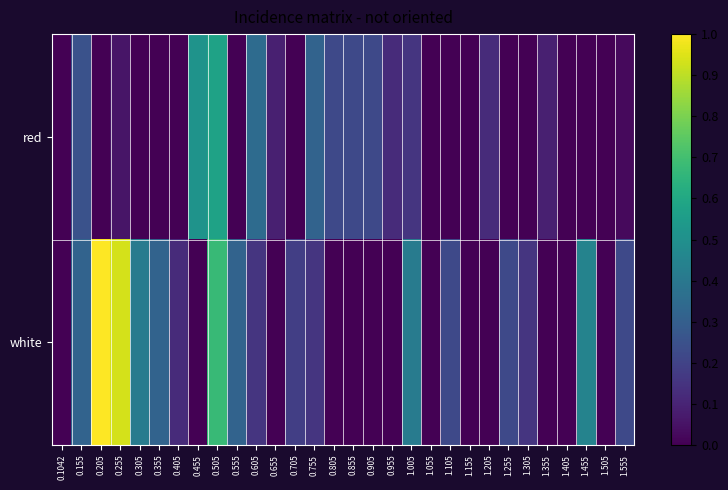

How many data points does each series have?

30